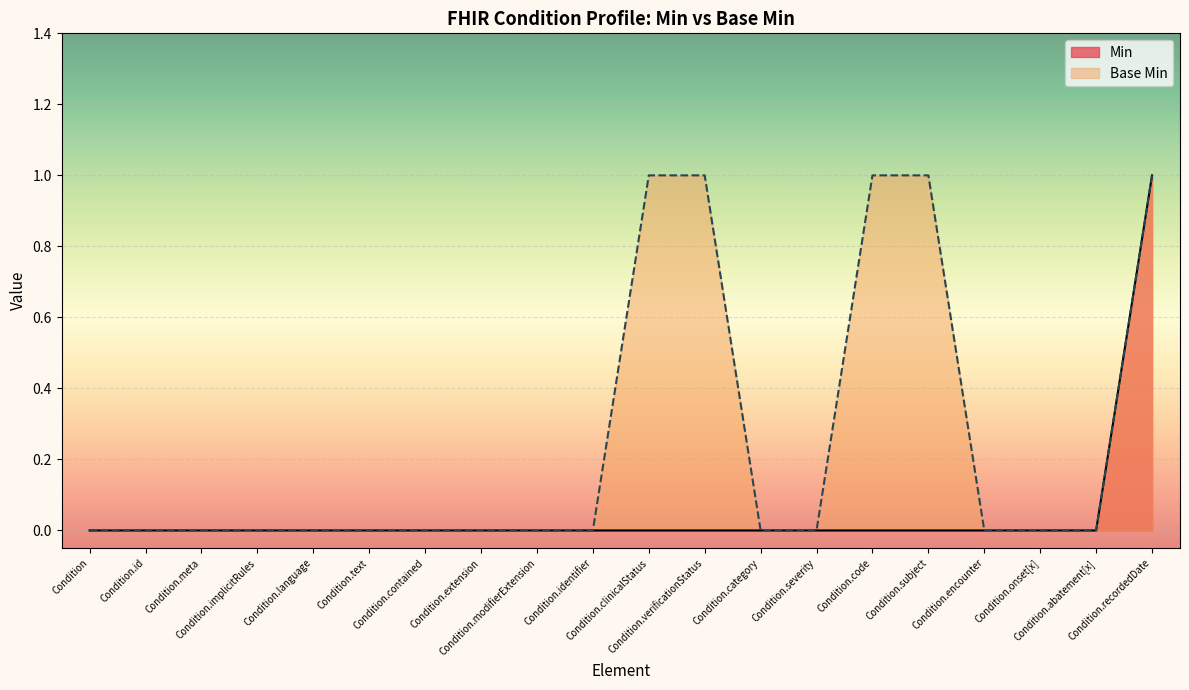

What is the sum of all Min values?

1